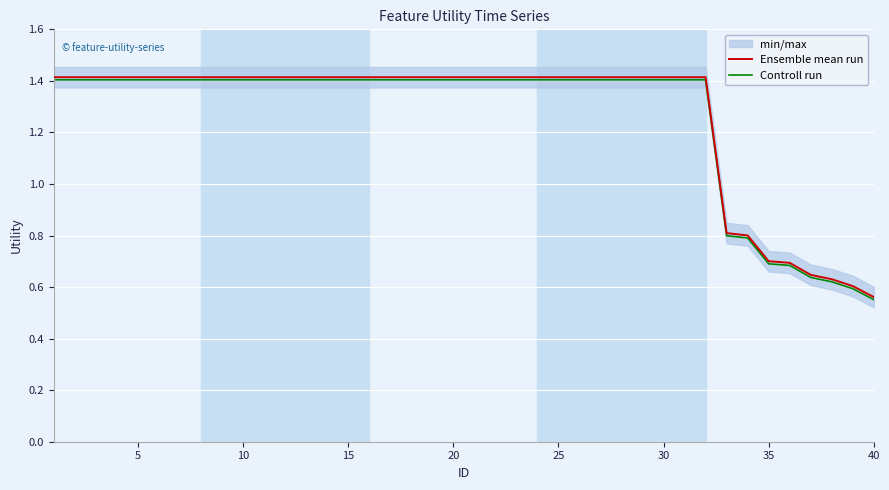

Reading right to left, transcribe all the data shown in this chart.

Ensemble mean run: 0.6	0.6	0.6	0.6	0.7	0.7	0.8	0.8	1.4	1.4	1.4	1.4	1.4	1.4	1.4	1.4	1.4	1.4	1.4	1.4	1.4	1.4	1.4	1.4	1.4	1.4	1.4	1.4	1.4	1.4	1.4	1.4	1.4	1.4	1.4	1.4	1.4	1.4	1.4	1.4
Controll run: 0.6	0.6	0.6	0.6	0.7	0.7	0.8	0.8	1.4	1.4	1.4	1.4	1.4	1.4	1.4	1.4	1.4	1.4	1.4	1.4	1.4	1.4	1.4	1.4	1.4	1.4	1.4	1.4	1.4	1.4	1.4	1.4	1.4	1.4	1.4	1.4	1.4	1.4	1.4	1.4